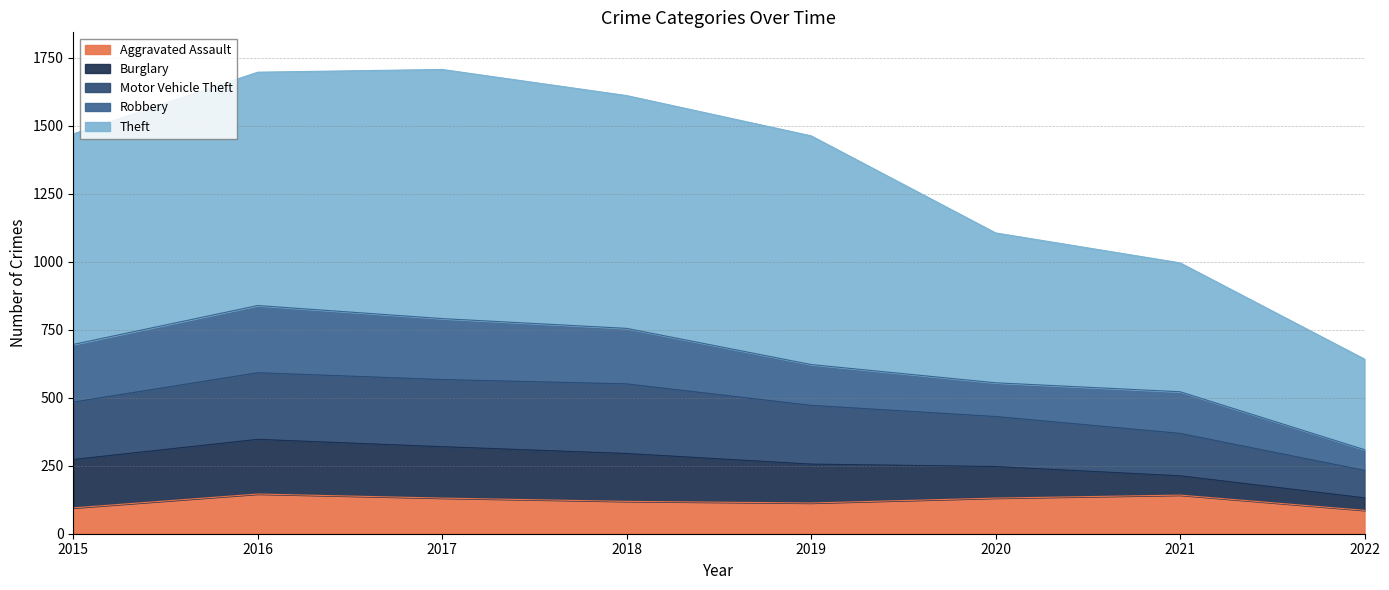

What is the maximum value for Aggravated Assault?

146